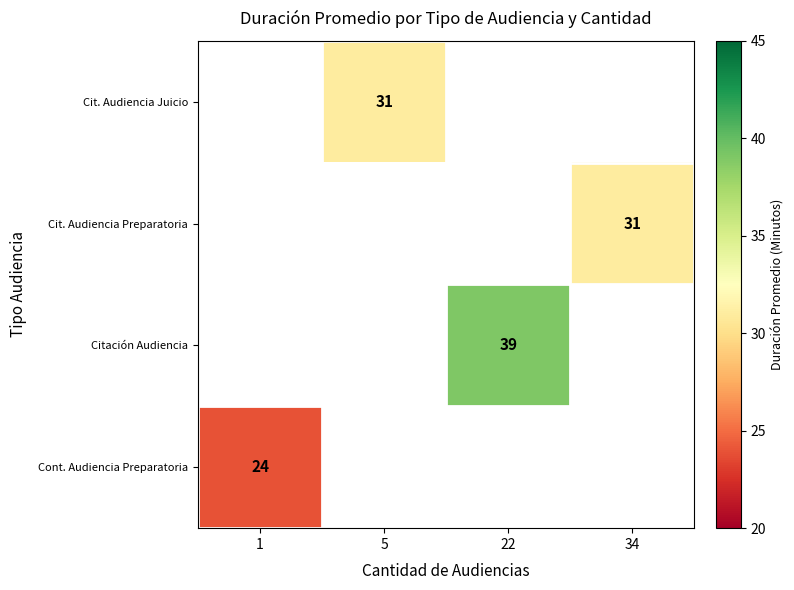

The value of Cont. Audiencia Preparatoria at 1 is 7. True or false?

False